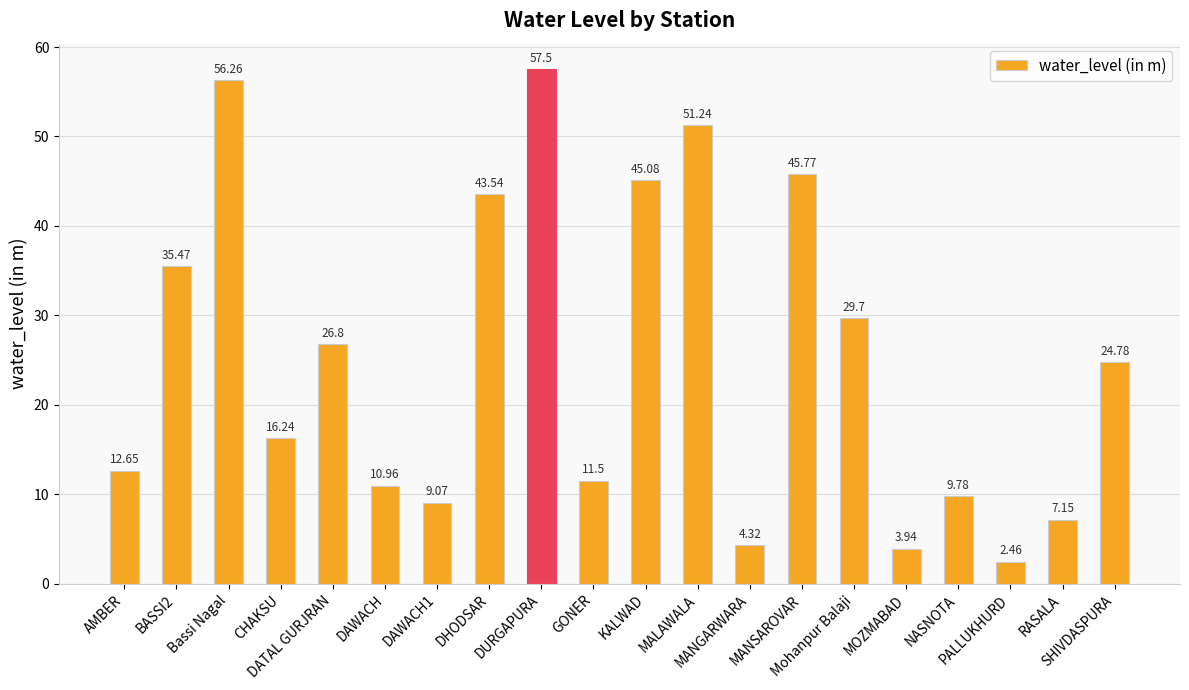

What position from the right is MANGARWARA?

8